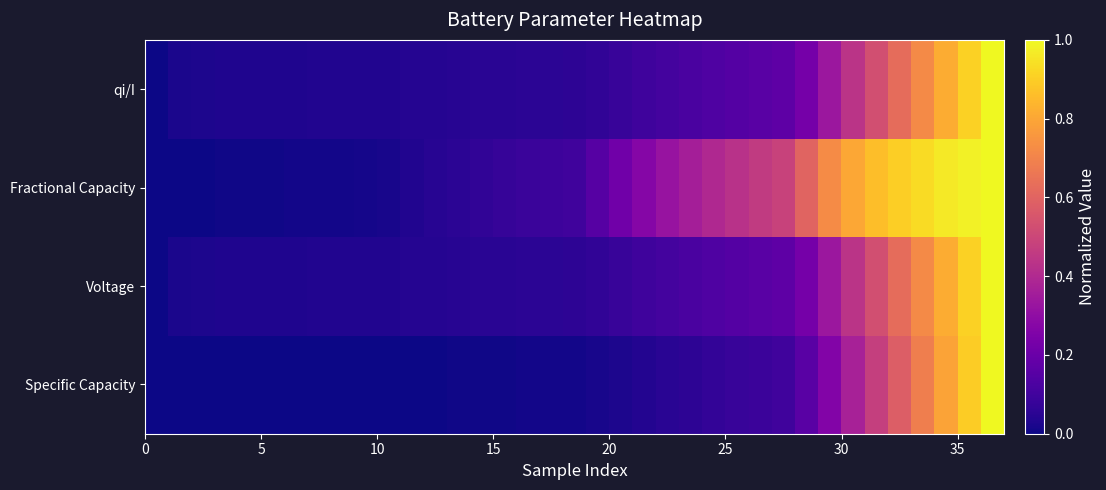

Reading right to left, transcribe all the data shown in this chart.

Specific Capacity: 1.0	0.9	0.8	0.7	0.6	0.5	0.4	0.3	0.2	0.1	0.1	0.1	0.1	0.1	0.0	0.0	0.0	0.0	0.0	0.0	0.0	0.0	0.0	0.0	0.0	0.0	0.0	0.0	0.0	0.0	0.0	0.0	0.0	0.0	0.0	0.0	0.0
Voltage: 1.0	0.9	0.8	0.7	0.6	0.5	0.4	0.3	0.2	0.2	0.2	0.1	0.1	0.1	0.1	0.1	0.1	0.1	0.1	0.1	0.1	0.0	0.0	0.0	0.0	0.0	0.0	0.0	0.0	0.0	0.0	0.0	0.0	0.0	0.0	0.0	0.0
Fractional Capacity: 1.0	1.0	1.0	0.9	0.9	0.9	0.8	0.7	0.6	0.5	0.5	0.4	0.4	0.4	0.3	0.3	0.2	0.1	0.1	0.1	0.1	0.1	0.1	0.1	0.0	0.0	0.0	0.0	0.0	0.0	0.0	0.0	0.0	0.0	0.0	0.0	0.0
qi/I: 1.0	0.9	0.8	0.7	0.6	0.5	0.4	0.3	0.2	0.2	0.2	0.1	0.1	0.1	0.1	0.1	0.1	0.1	0.1	0.1	0.1	0.0	0.0	0.0	0.0	0.0	0.0	0.0	0.0	0.0	0.0	0.0	0.0	0.0	0.0	0.0	0.0